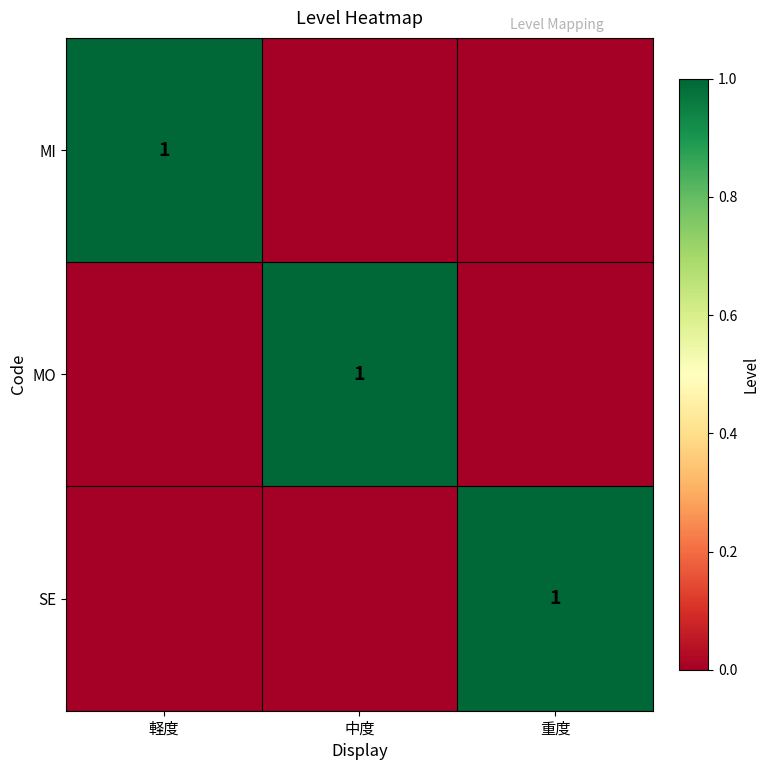

The value of MO at 中度 is 0. True or false?

False